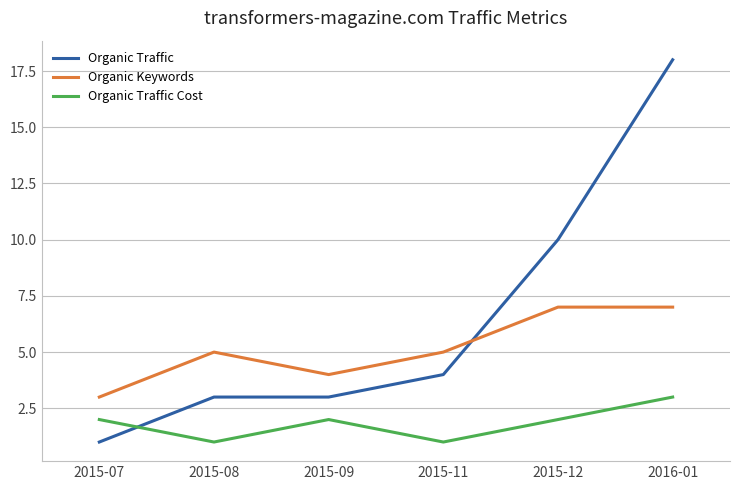

What position from the right is 2015-11?

3